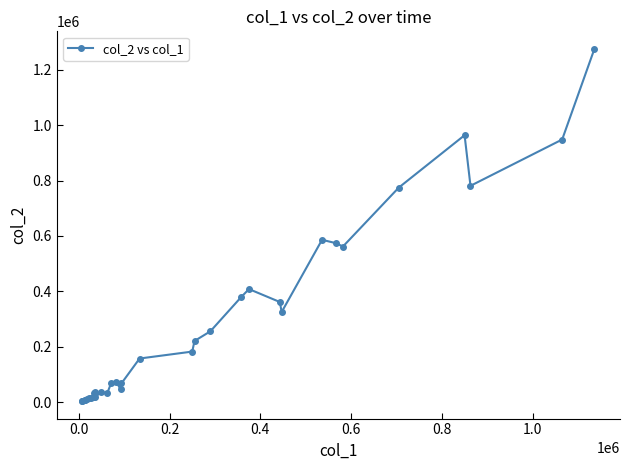

What is the average value?

280108